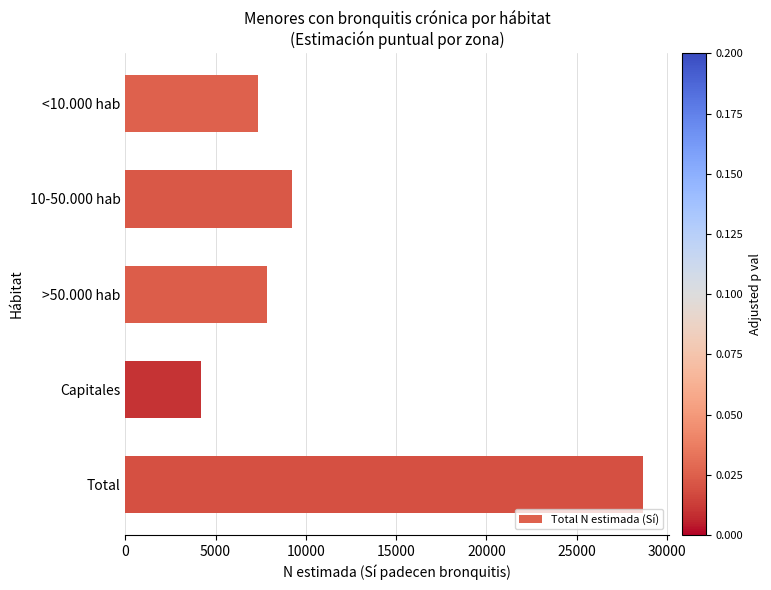

What is the approximate value at Total?

28664